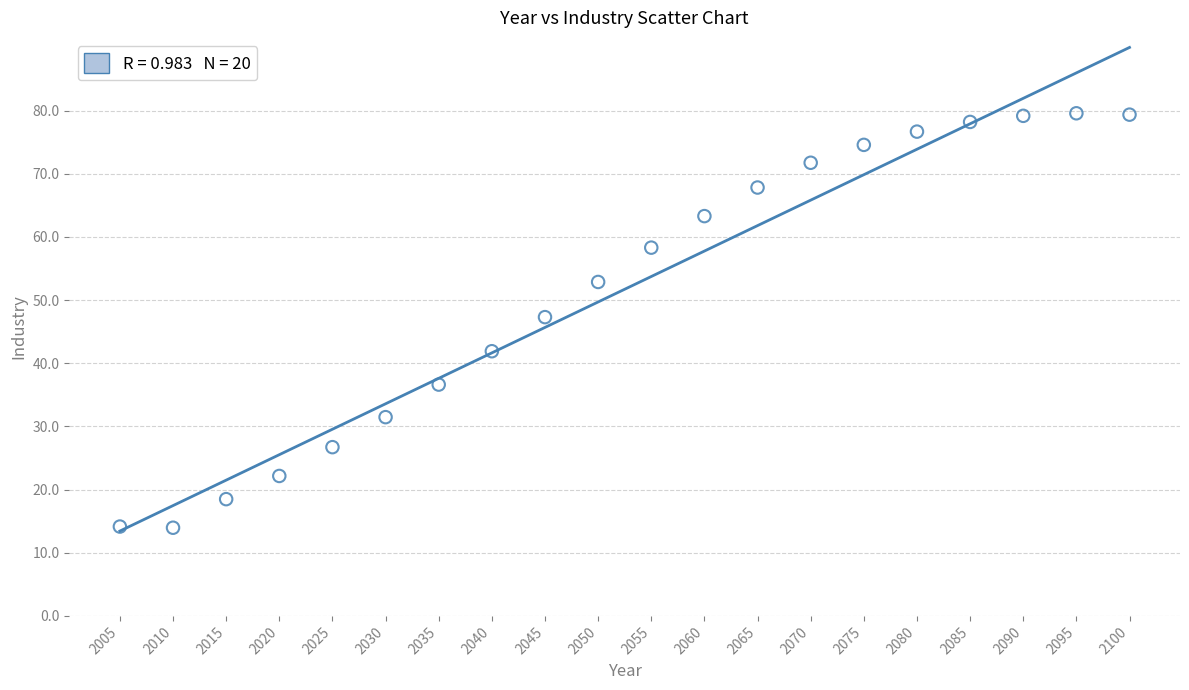

What is the range of Y values (max minus min)?

65.6